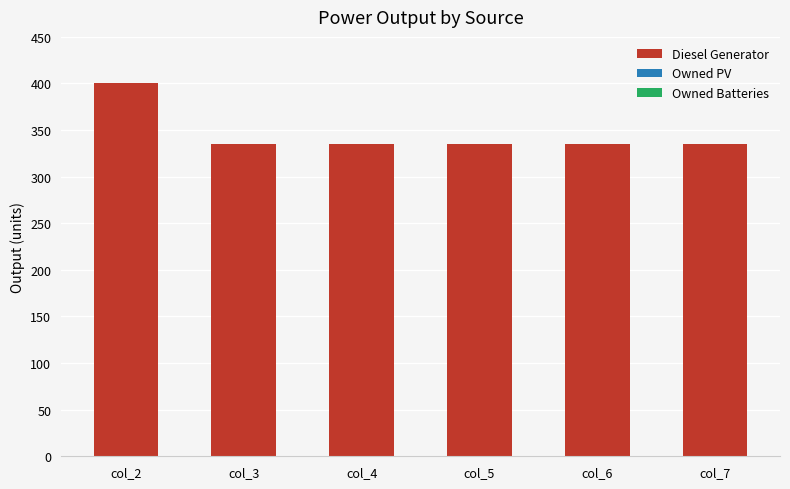

At which category does the chart reach its peak across all series?

col_2